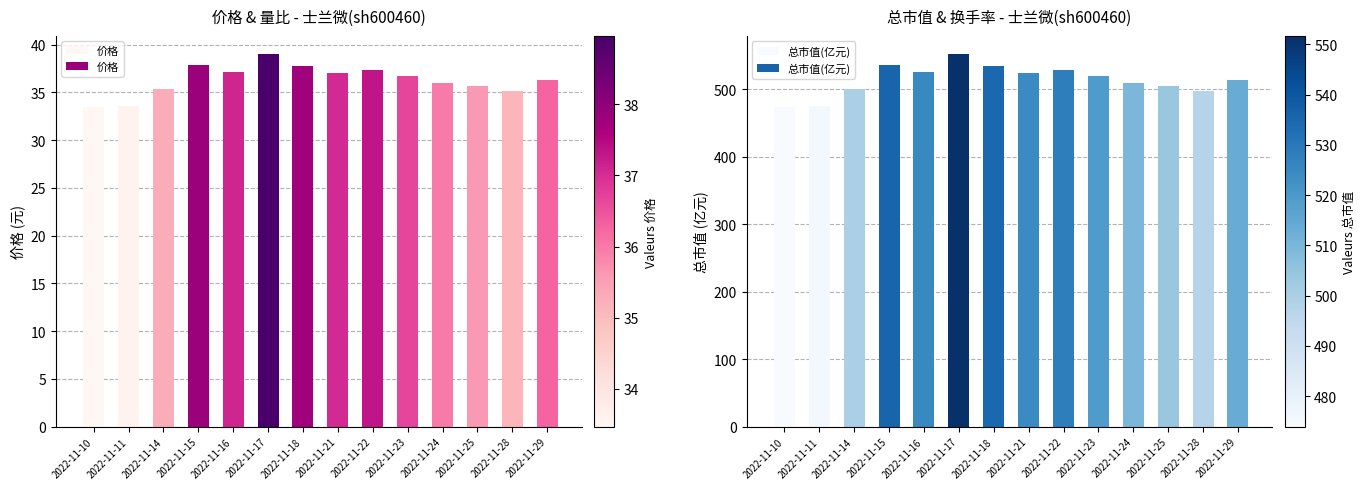

What is the sum of the 价格 values at 2022-11-29 and 2022-11-11?

69.8